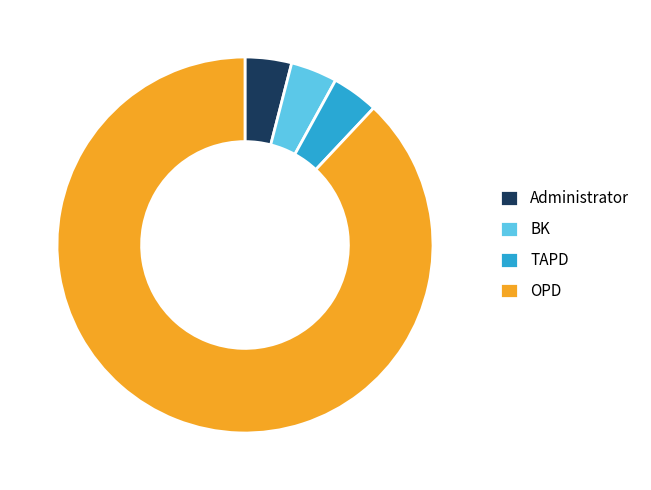

Approximately how many times larger is the value at OPD compared to TAPD?

22.0